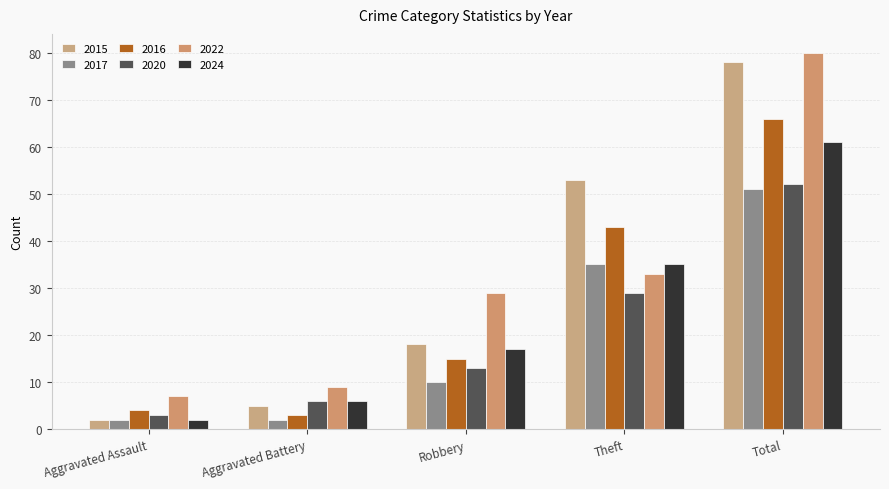

The value of 2017 at Theft is 35. True or false?

True